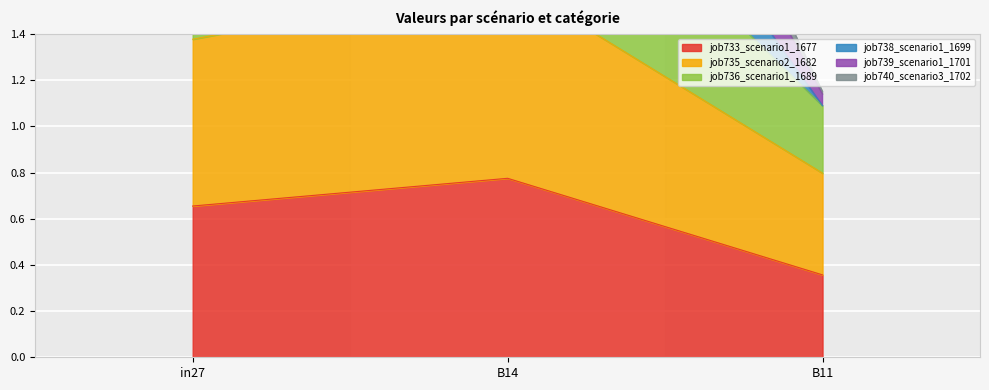

Count the job733_scenario1_1677 values in the range 0 to 1.

3